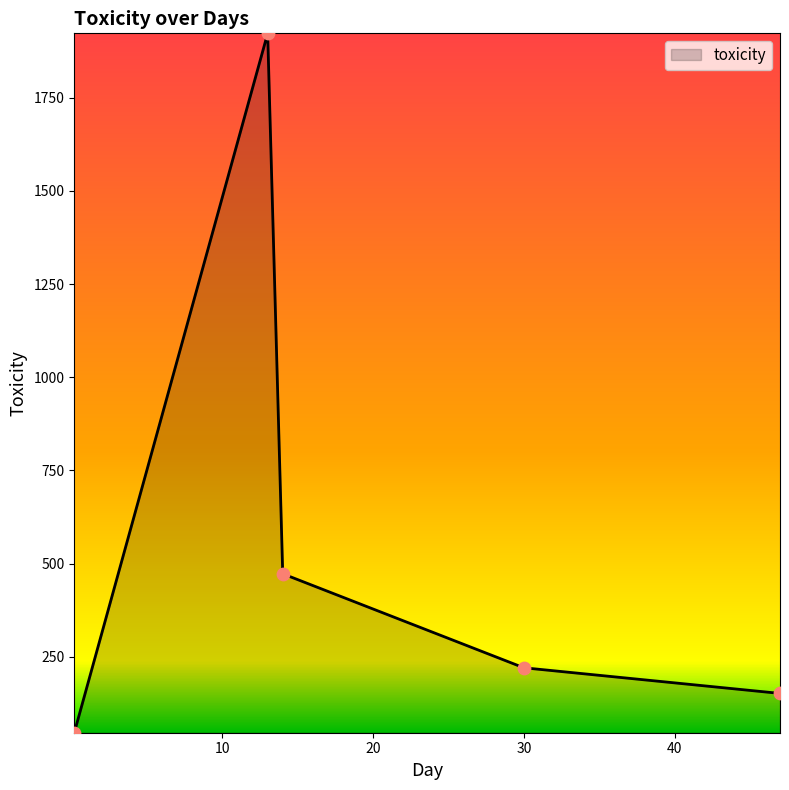

How many interior local peaks (higher than both neighbors) does the data have?

1